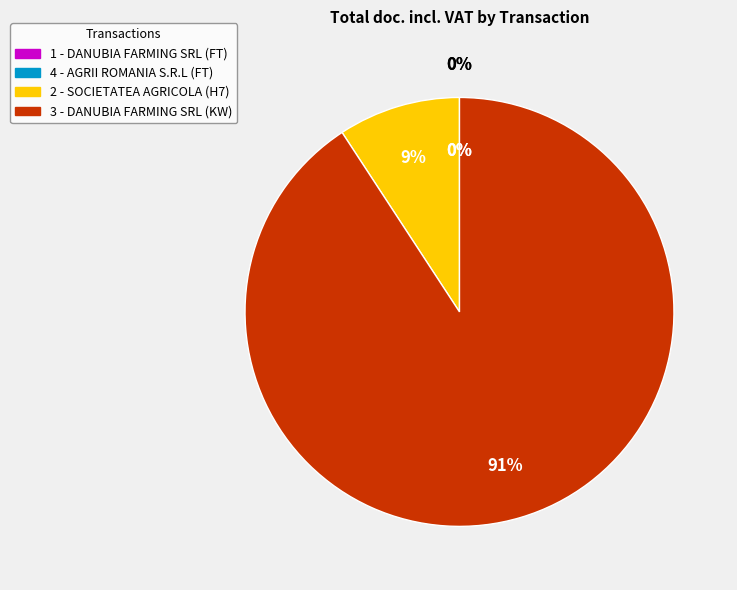

Combined, what portion of the pie is 3 - DANUBIA FARMING SRL (KW) and 1 - DANUBIA FARMING SRL (FT)?

90.8%